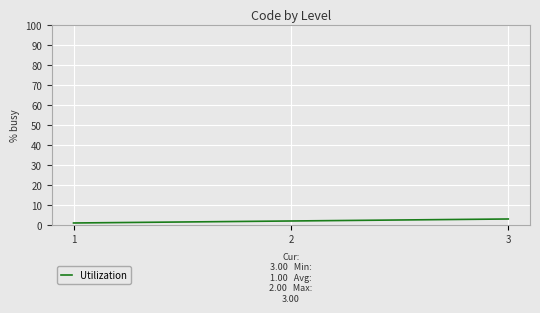

Does the chart have visible grid lines?

Yes